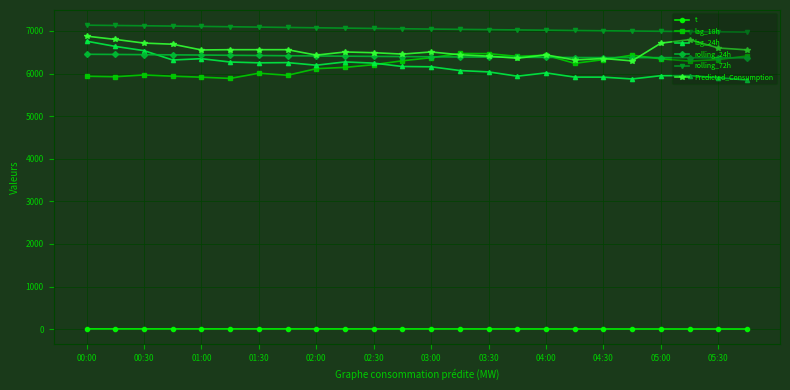

At how many categories does at least one series exceed 1581?

24